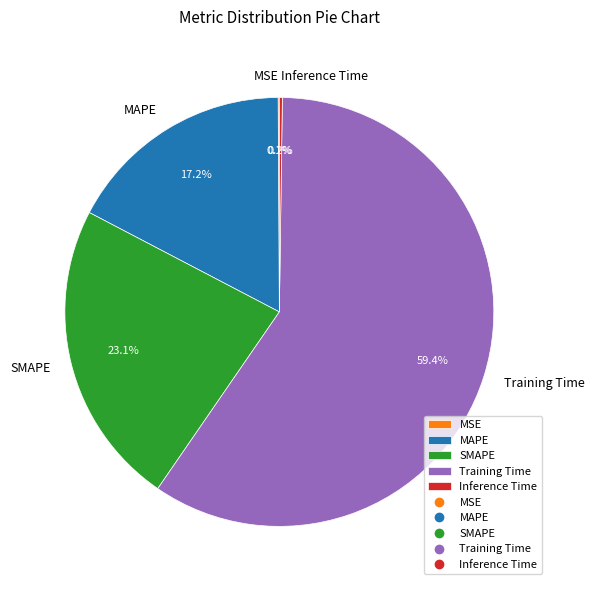

Is Training Time the majority of the pie?

Yes